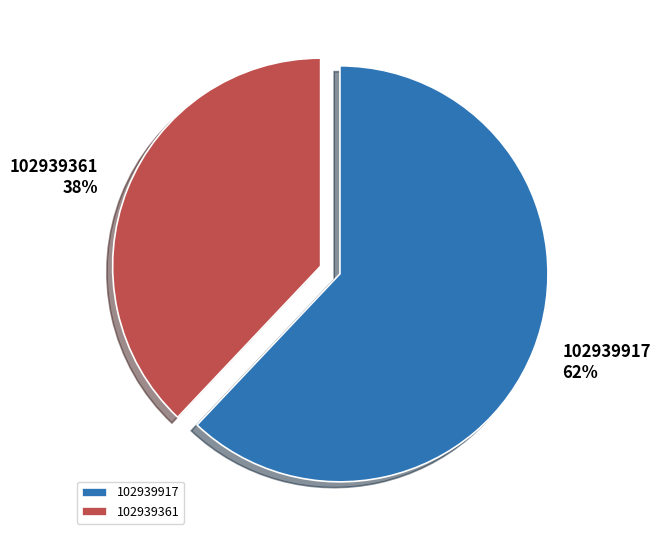

True or false: 102939917 accounts for 62% of the total.

True